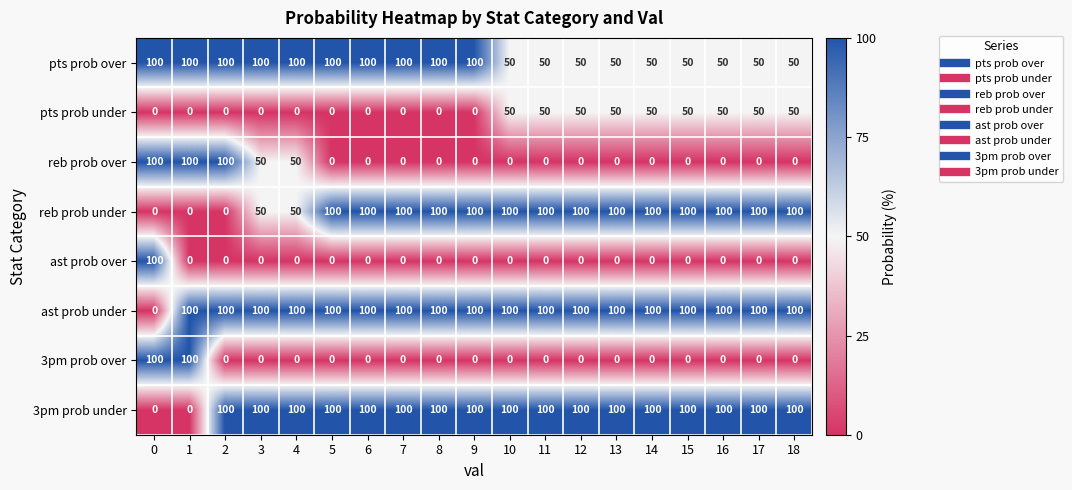

What is the spread (max minus min) of values at 0?

100